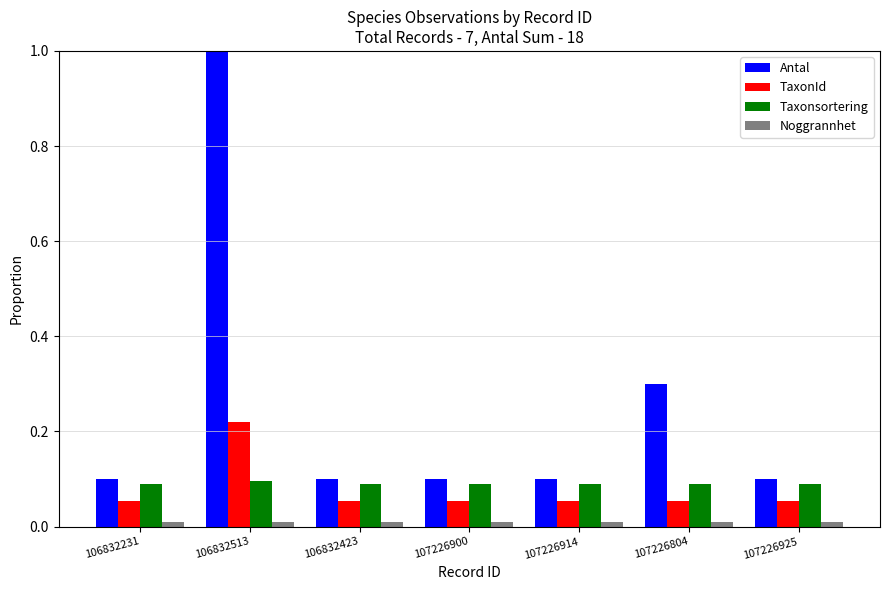

How many bars are there in total?

28